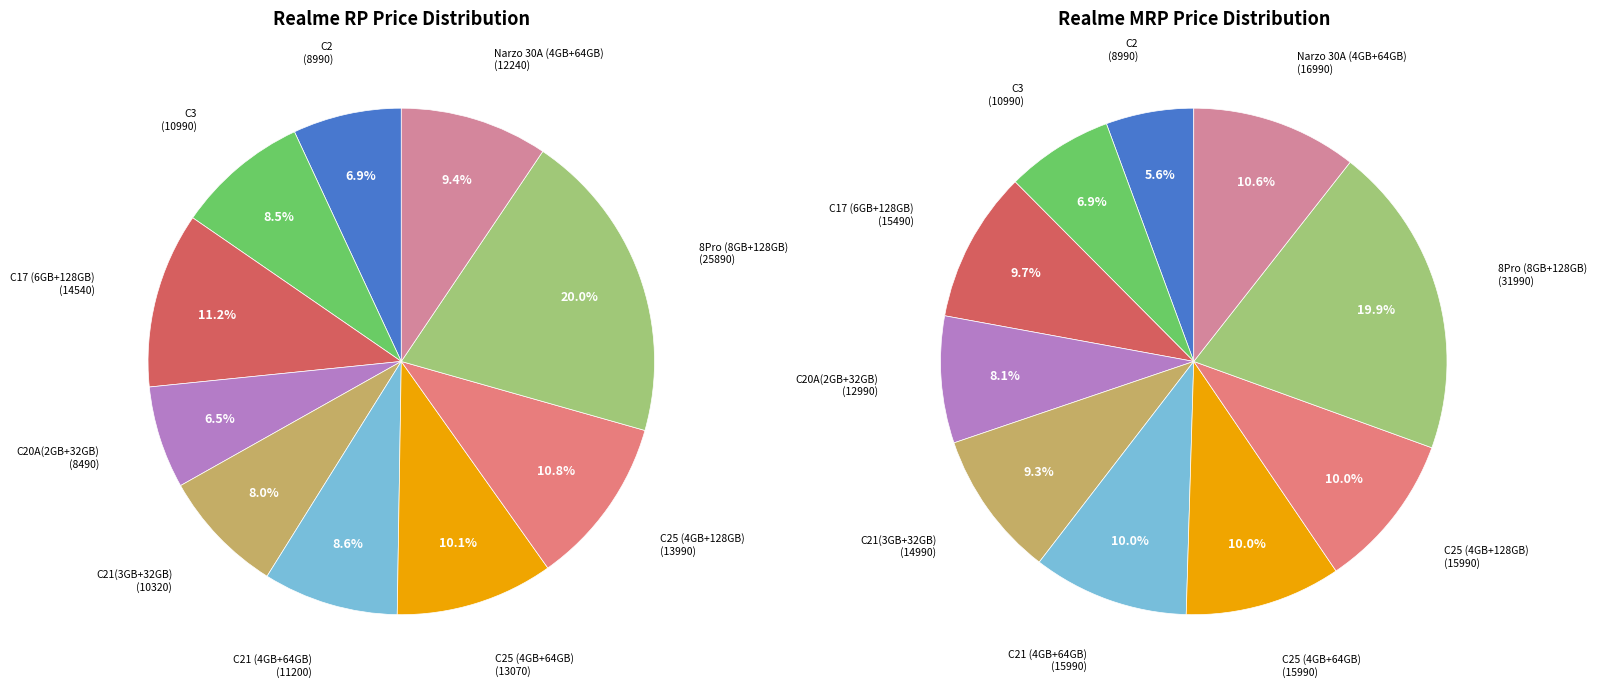

To the nearest percent, what is the difference between the C17 (6GB+128GB) and 8Pro (8GB+128GB) slice percentages?

10%